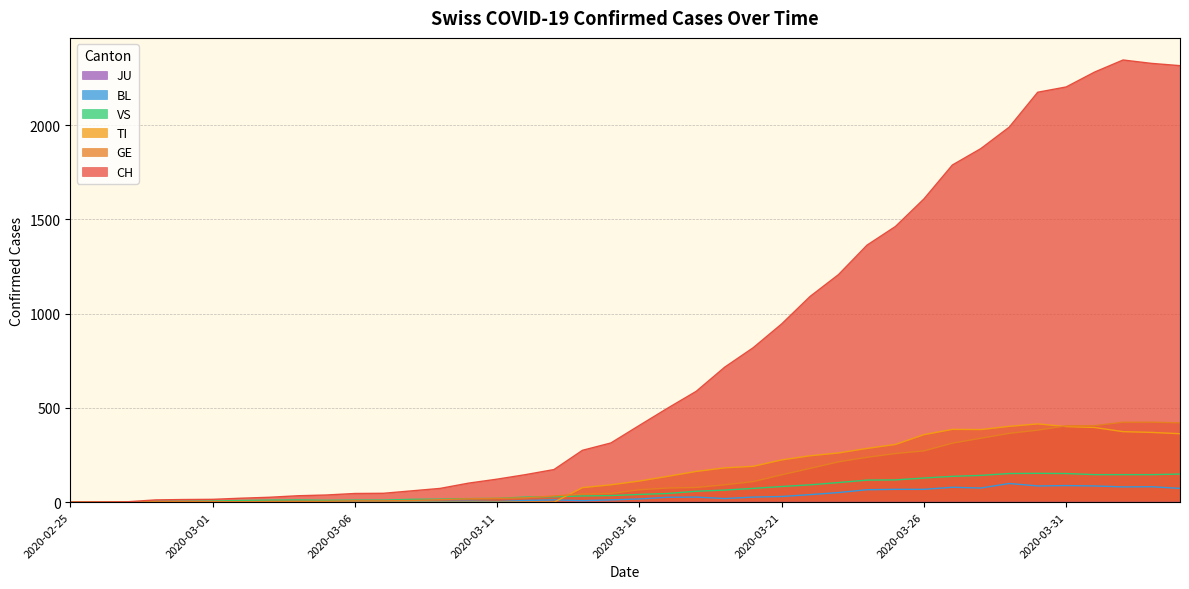

The CH series shows 46 at 2020-03-06. True or false?

True